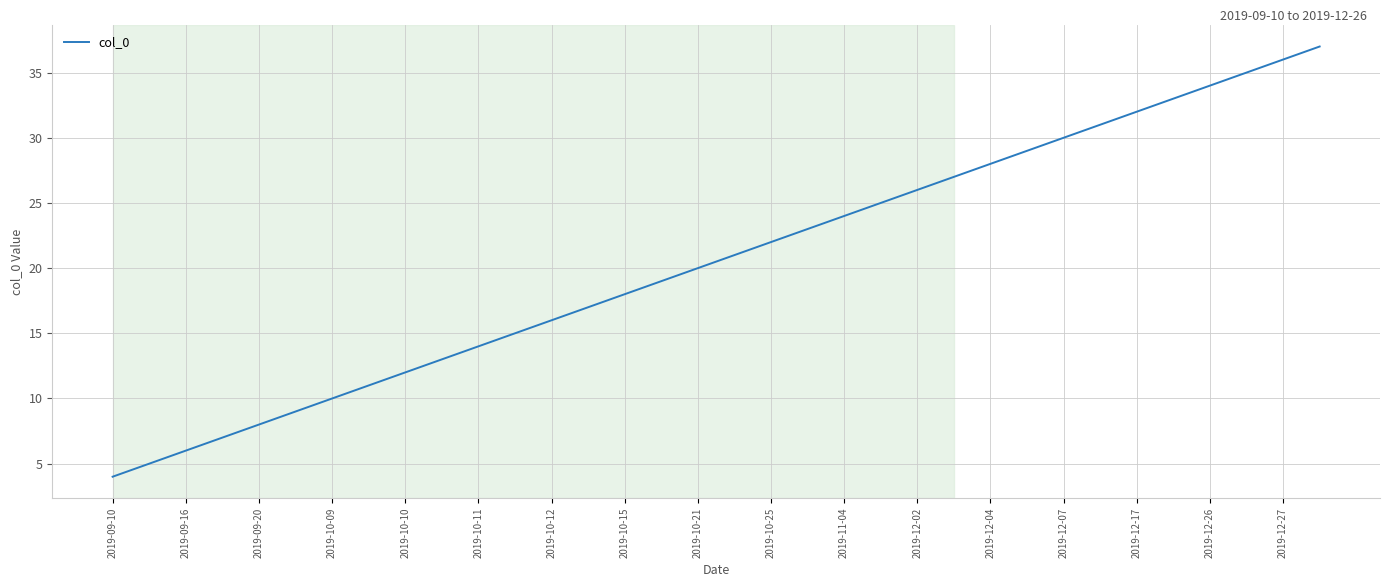

What is the minimum value shown in the chart?

4